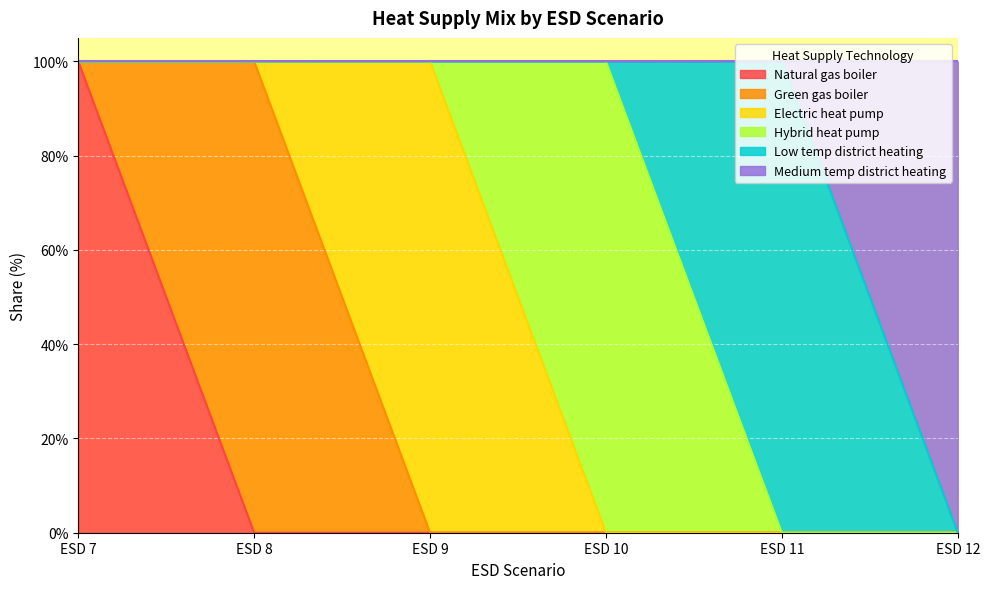

Which series has the largest total across all categories?

Natural gas boiler